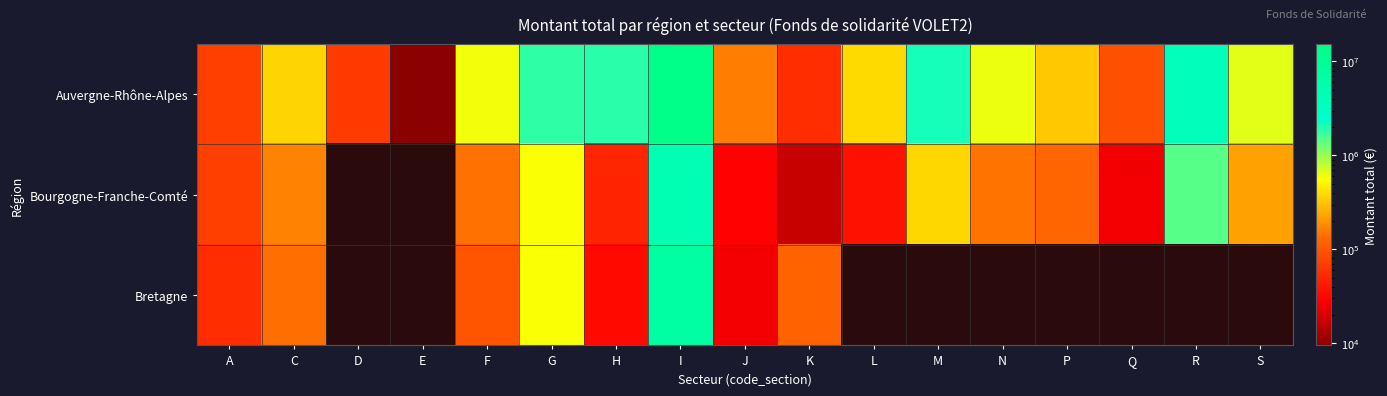

Which series has the largest total across all categories?

Auvergne-Rhône-Alpes